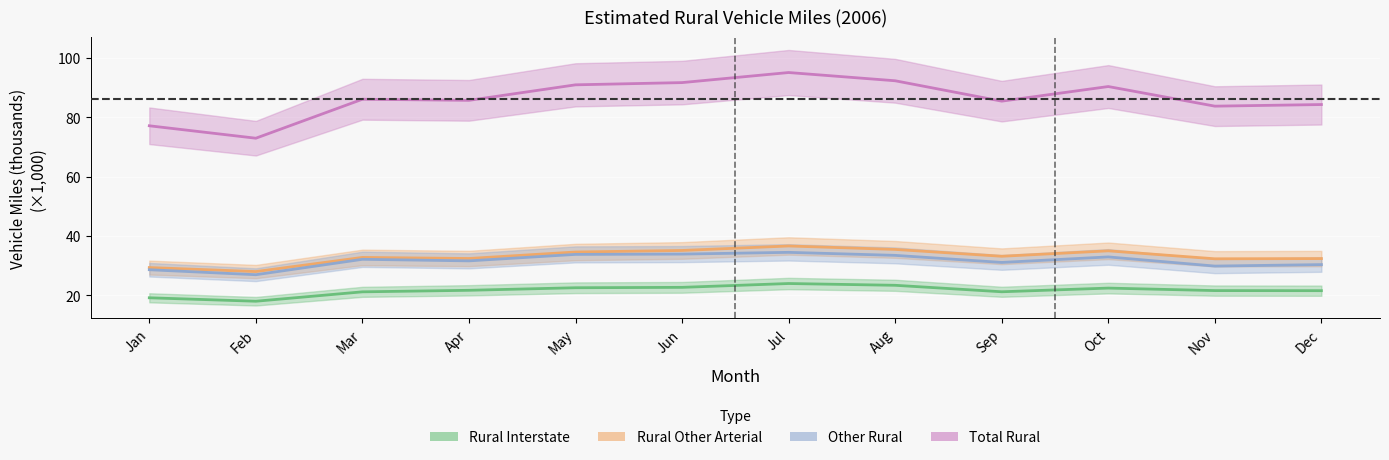

Reading left to right, transcribe all the data shown in this chart.

Rural Interstate: Jan=19.2	Feb=18.0	Mar=21.2	Apr=21.7	May=22.6	Jun=22.7	Jul=24.0	Aug=23.4	Sep=21.2	Oct=22.4	Nov=21.6	Dec=21.6
Rural Other Arterial: Jan=29.4	Feb=28.0	Mar=32.8	Apr=32.4	May=34.6	Jun=35.1	Jul=36.6	Aug=35.5	Sep=33.2	Oct=35.0	Nov=32.3	Dec=32.4
Other Rural: Jan=28.6	Feb=26.9	Mar=32.1	Apr=31.6	May=33.8	Jun=33.9	Jul=34.5	Aug=33.5	Sep=31.1	Oct=33.0	Nov=29.9	Dec=30.4
Total Rural: Jan=77.2	Feb=73.0	Mar=86.1	Apr=85.7	May=91.0	Jun=91.7	Jul=95.1	Aug=92.3	Sep=85.5	Oct=90.4	Nov=83.8	Dec=84.3